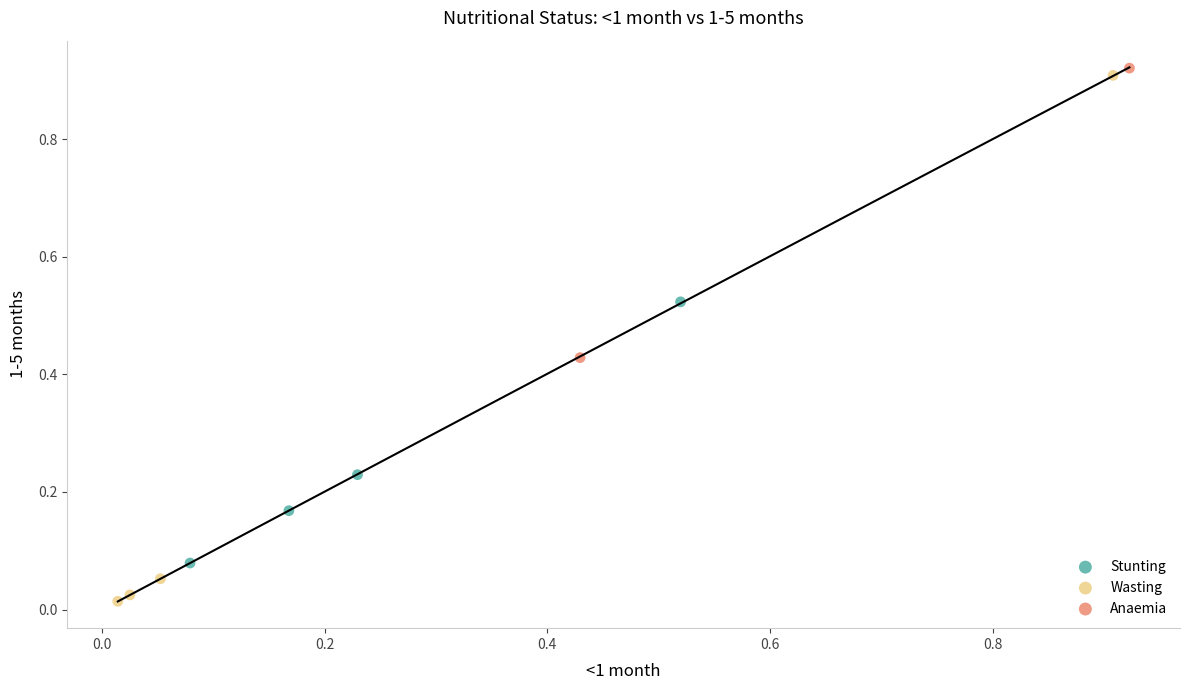

Which series reaches the maximum Y coordinate?

Anaemia